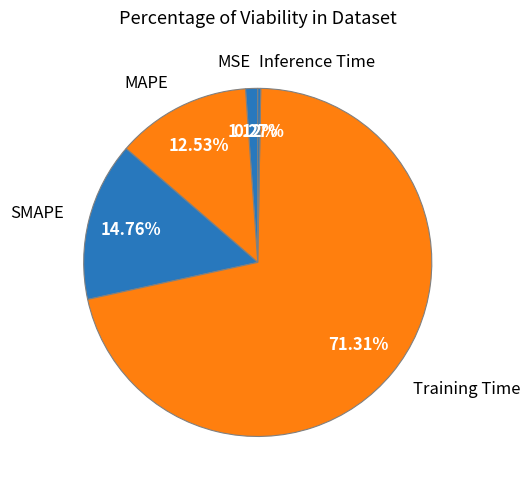

Which category accounts for the majority?

Training Time